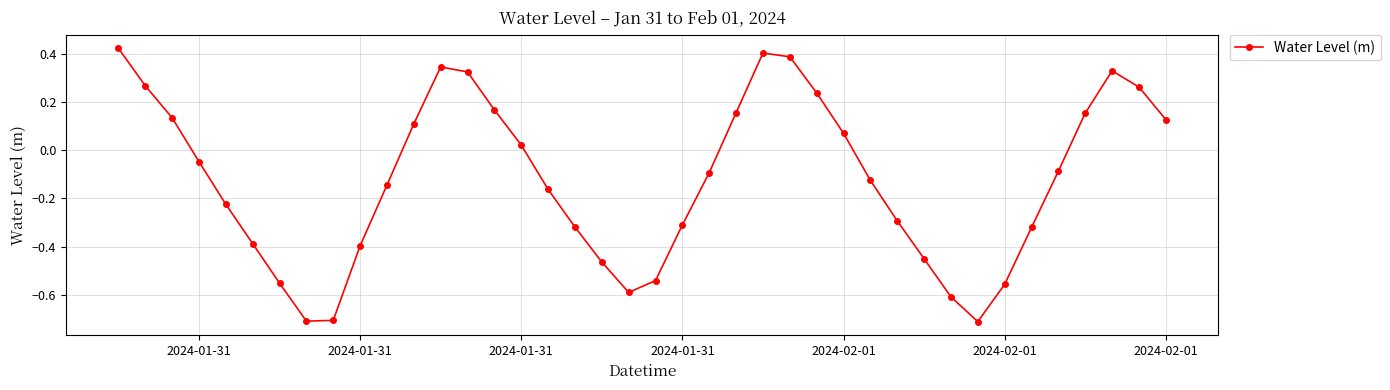

What is the sum of all values?

-4.9